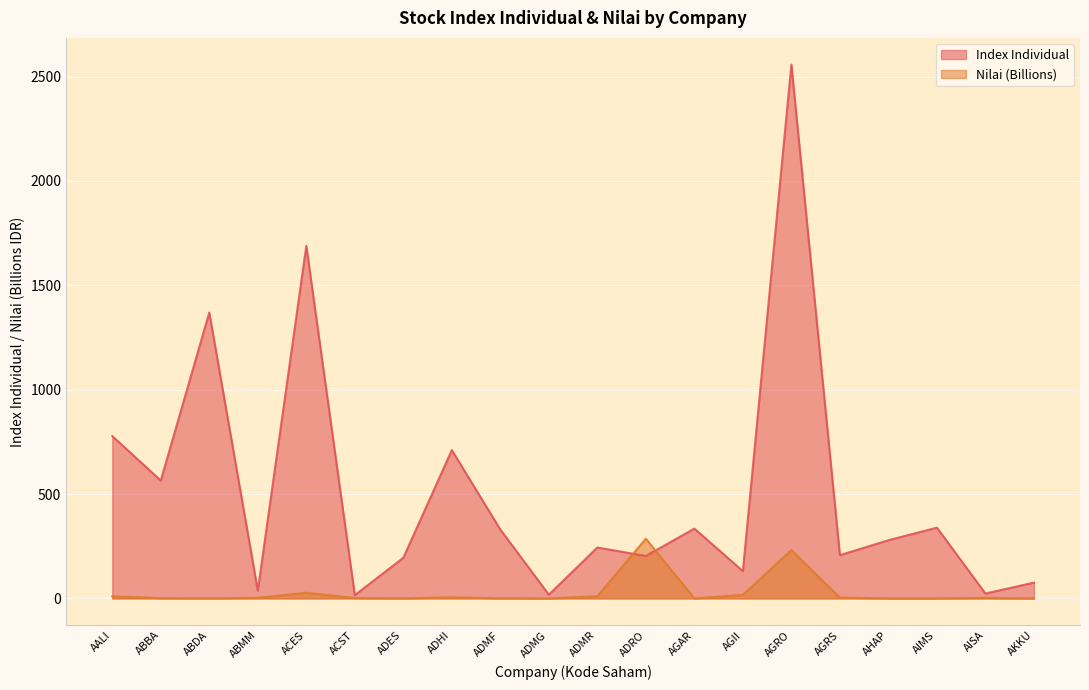

What is the sum of all Nilai (Billions) values?

604.4